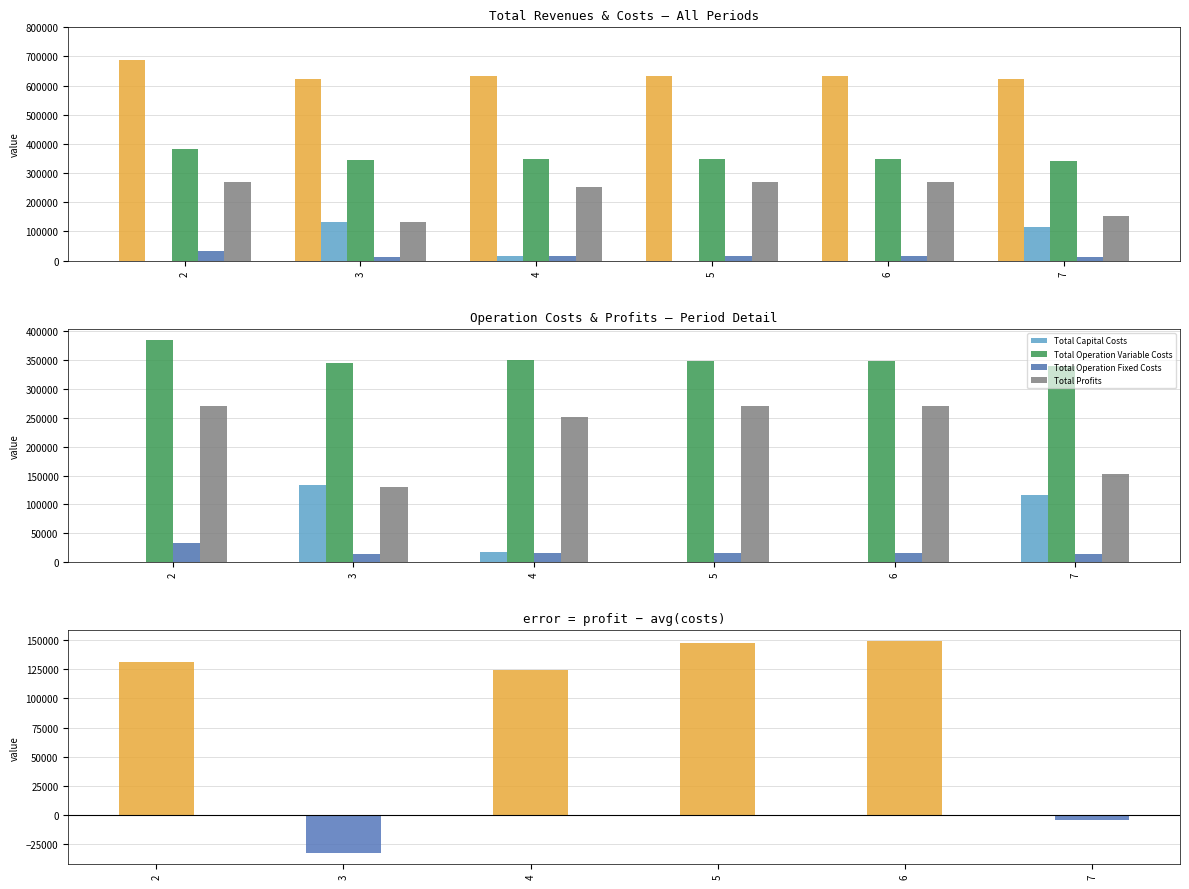

How many negative values does the Profit vs Avg Costs (scaled diff) series have?

2